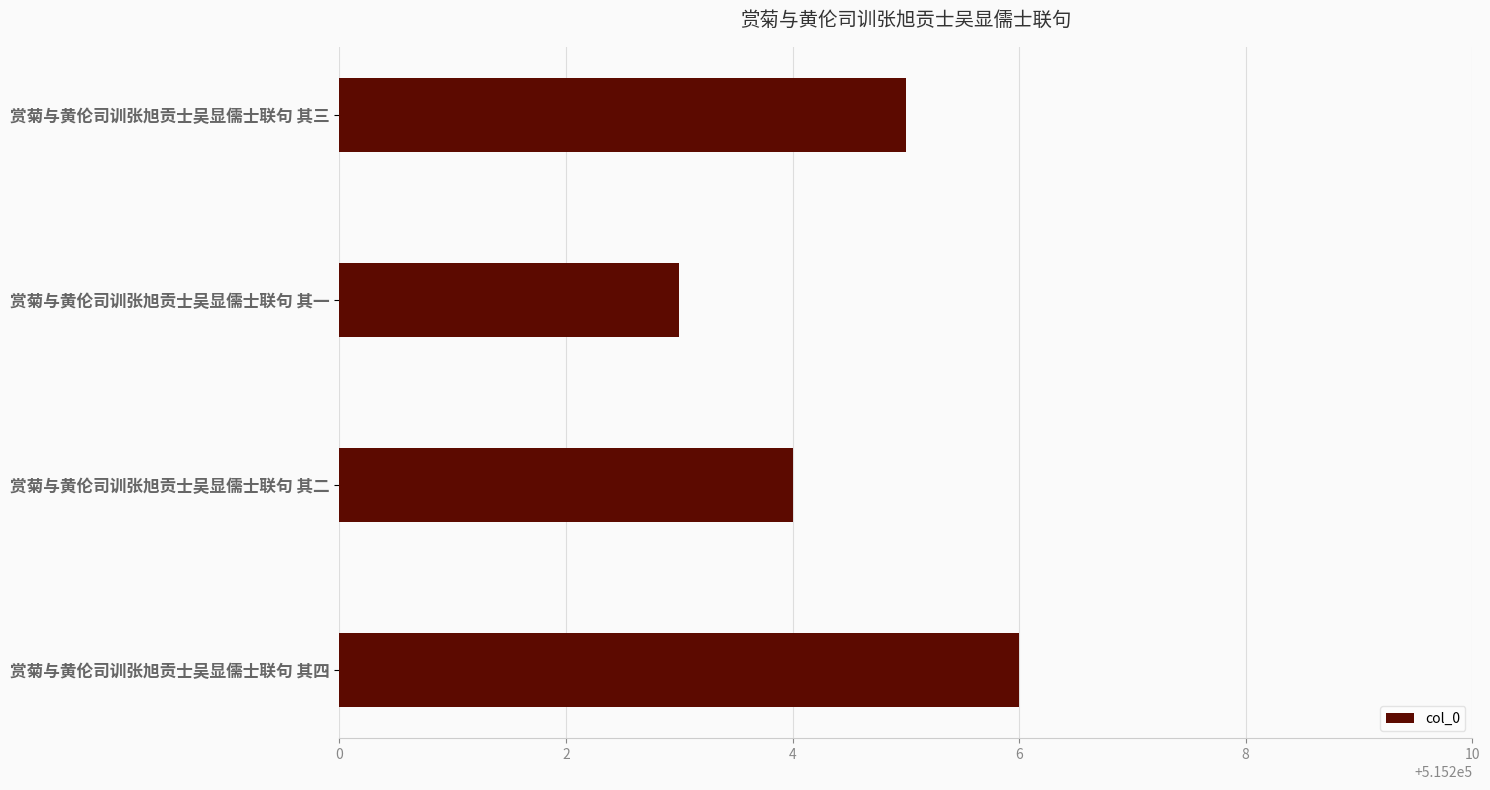

Approximately how many times larger is the value at 赏菊与黄伦司训张旭贡士吴显儒士联句 其四 compared to 赏菊与黄伦司训张旭贡士吴显儒士联句 其一?

1.0